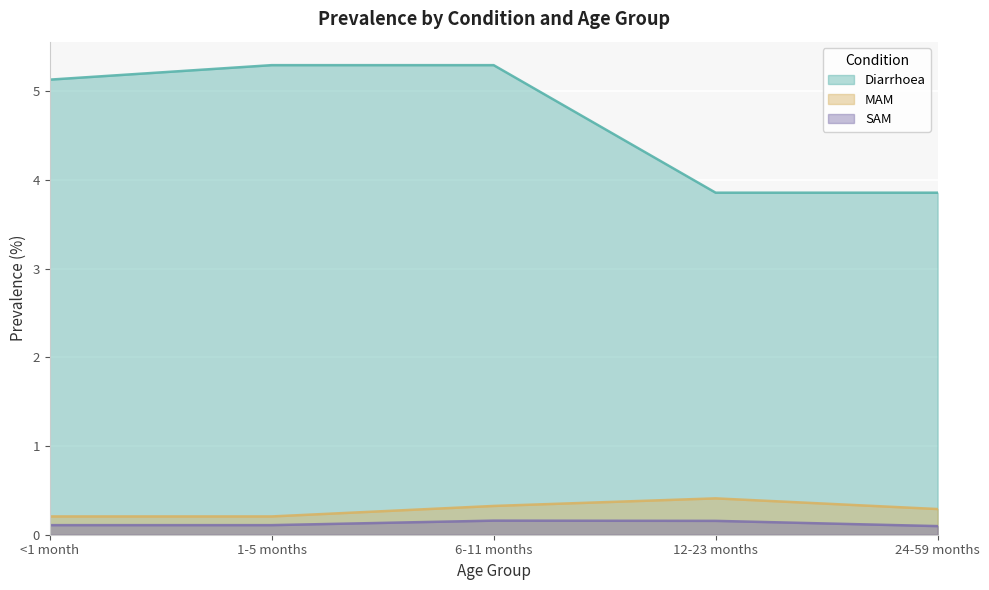

What is the total value across all series at 24-59 months?

4.2